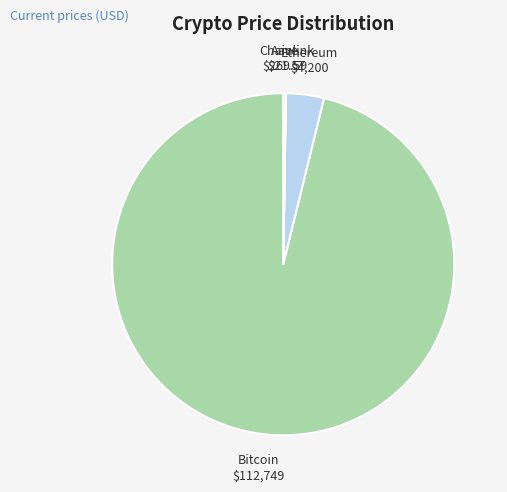

The Ethereum slice represents 4% of the pie. True or false?

True